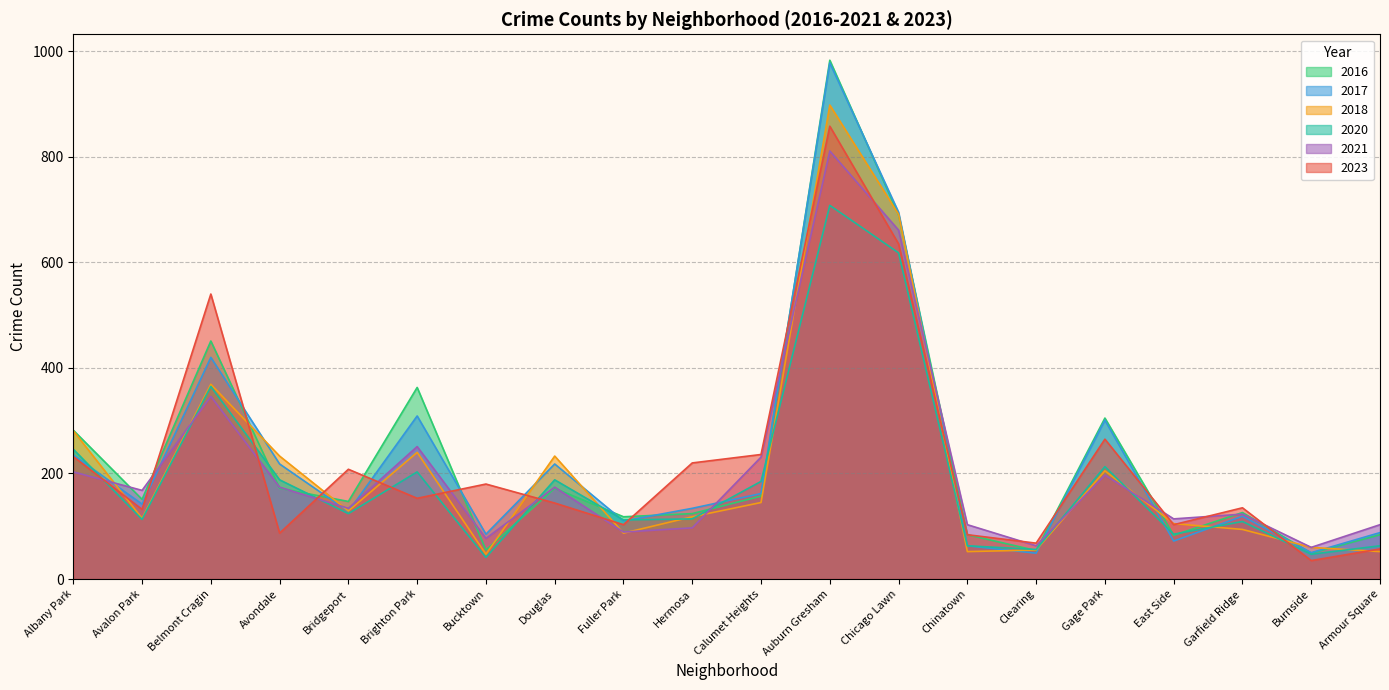

At which label does 2021 reach its peak?

Auburn Gresham